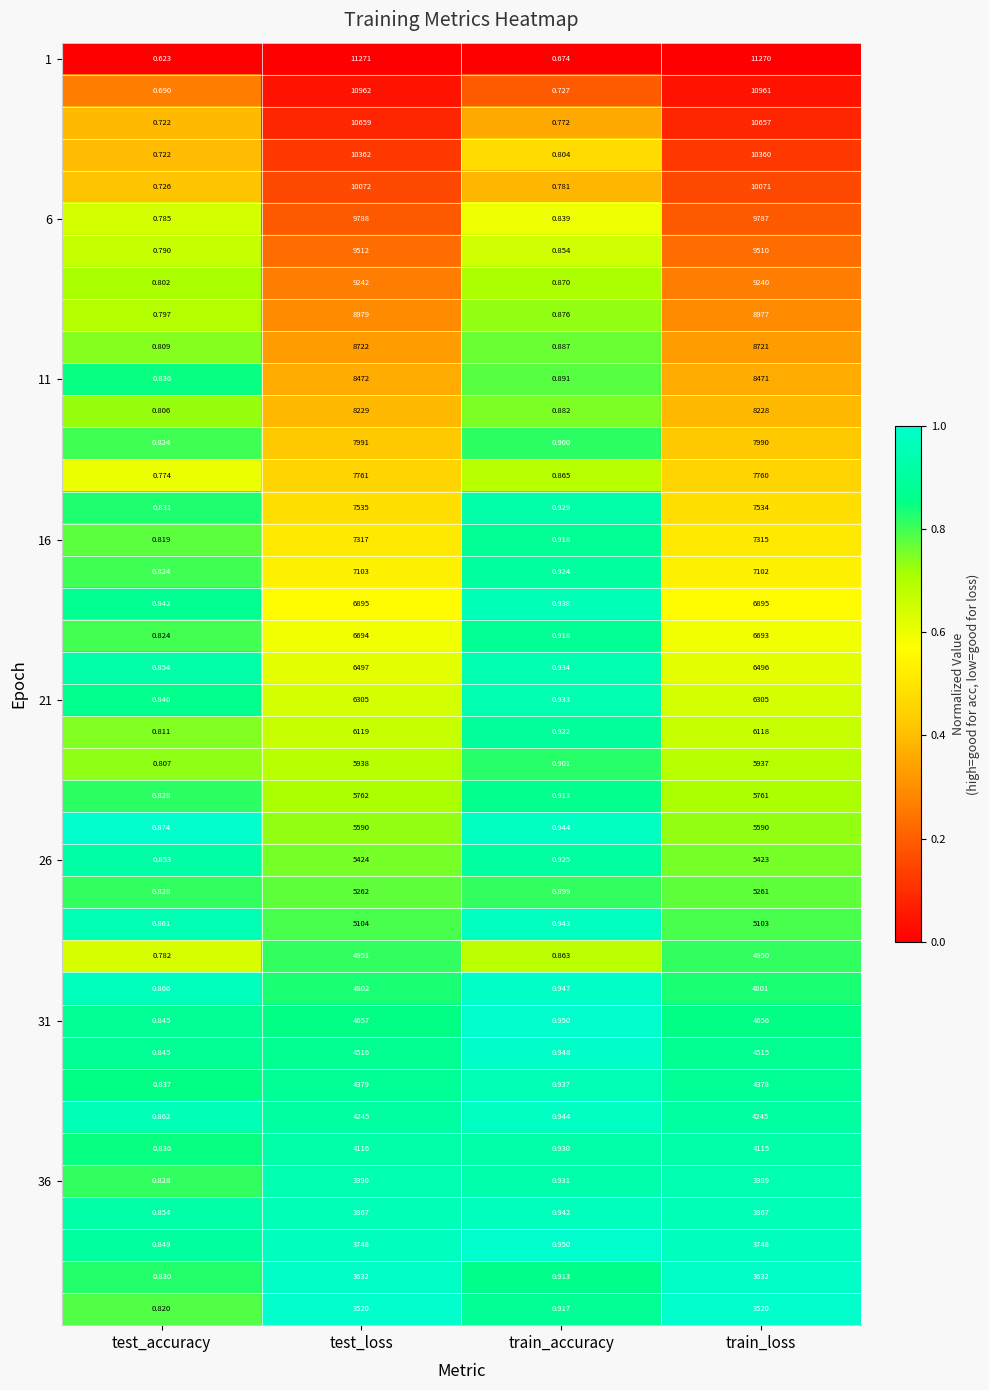

Which category has the lowest value across all series?

test_accuracy